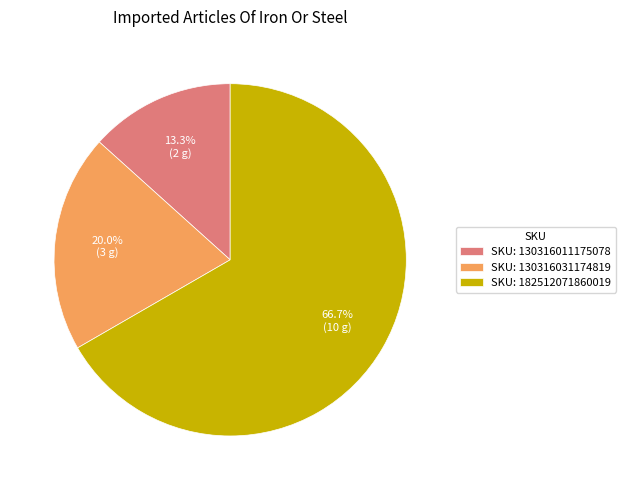

Rank the categories by value from highest to lowest.

SKU: 182512071860019, SKU: 130316031174819, SKU: 130316011175078